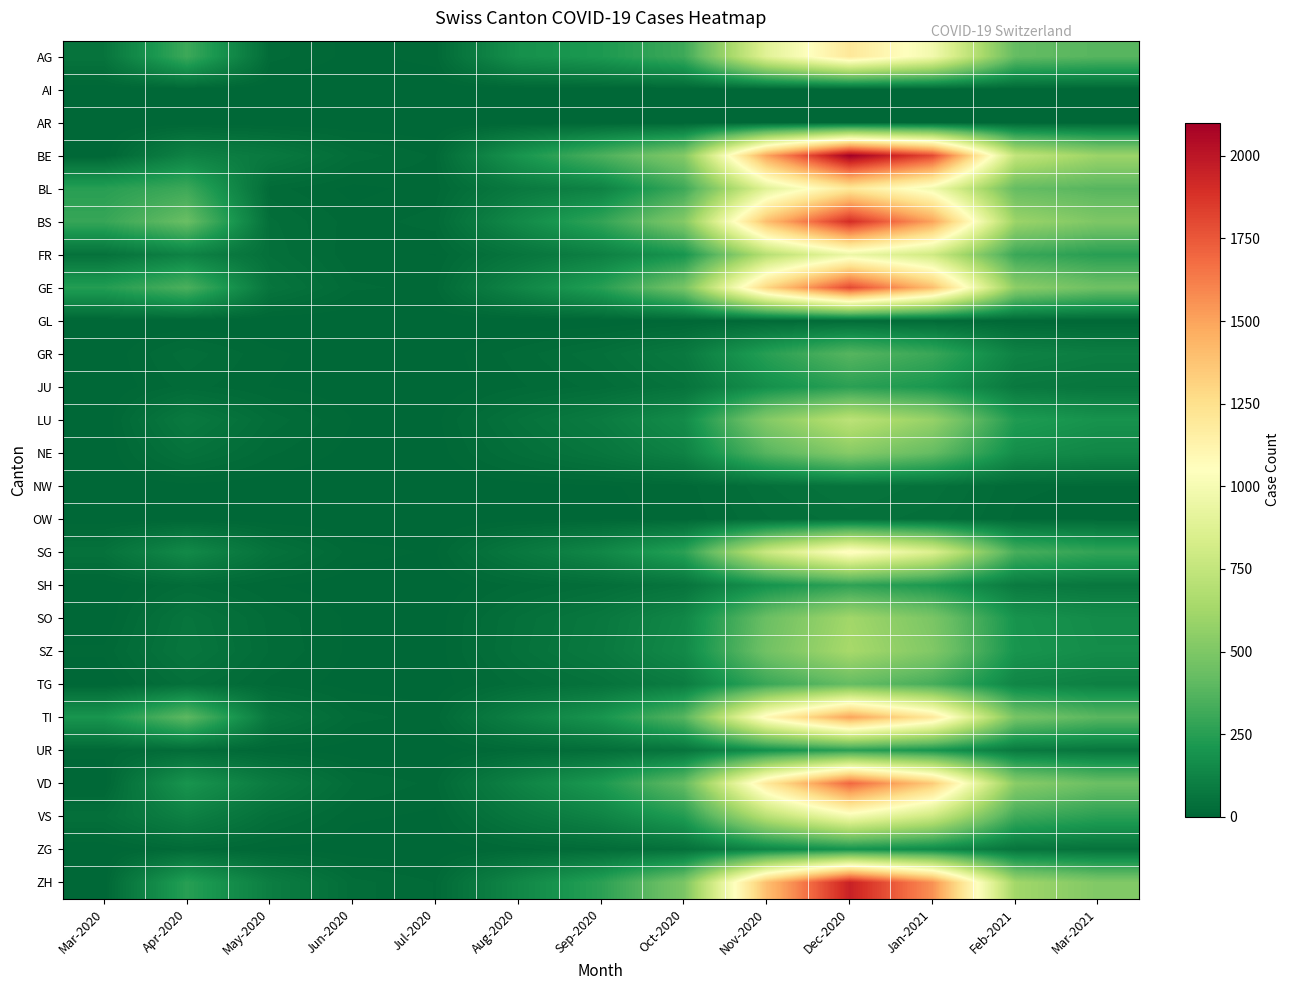

What is the total value across all series at Aug-2020?

1606